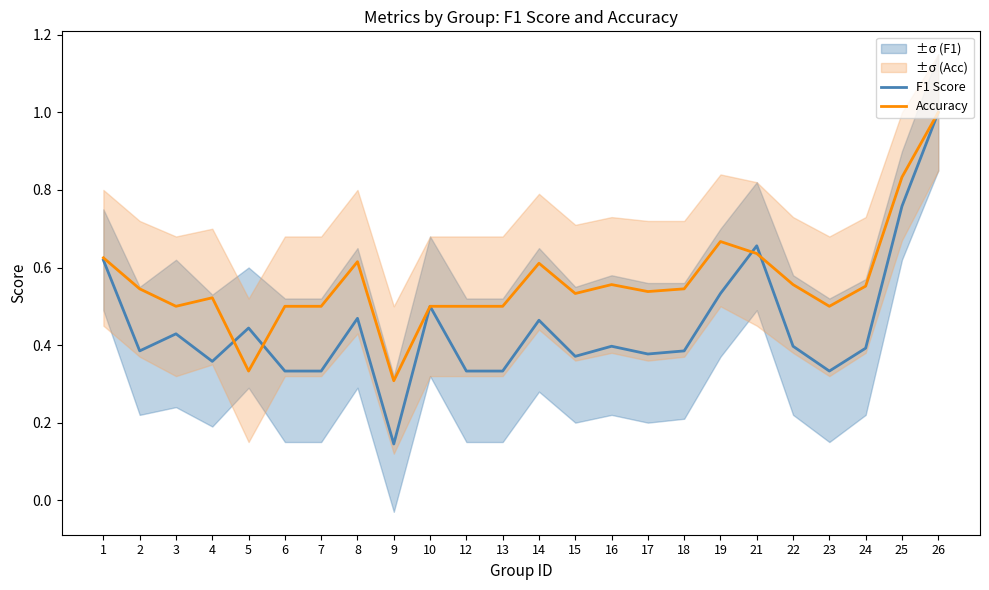

Is it true that Accuracy equals 1.7 at 26?

False